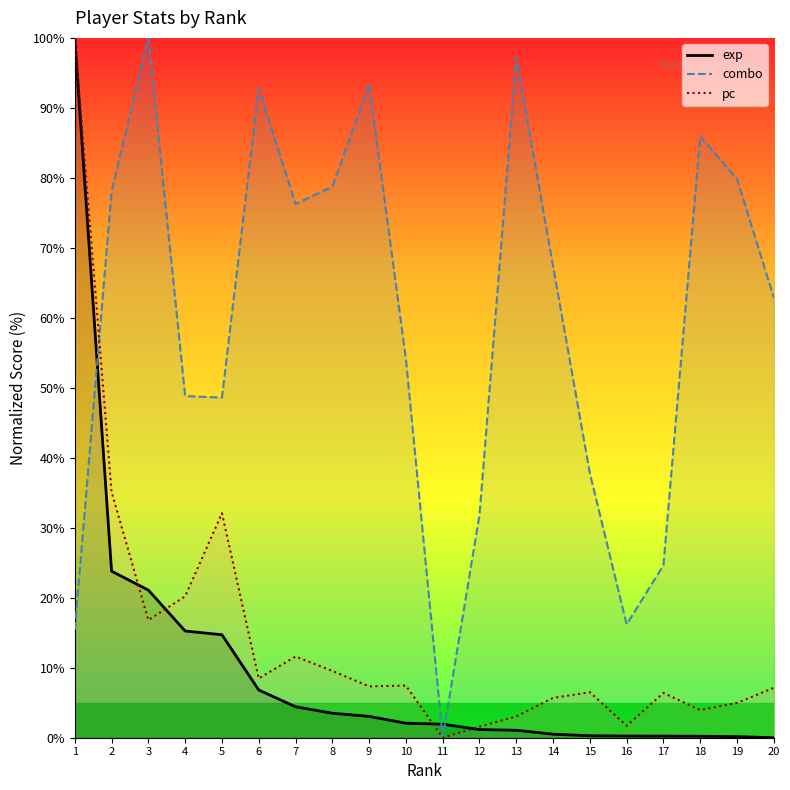

Which series ends up on top after the final intersection of exp (line) and combo (line)?

combo (line)